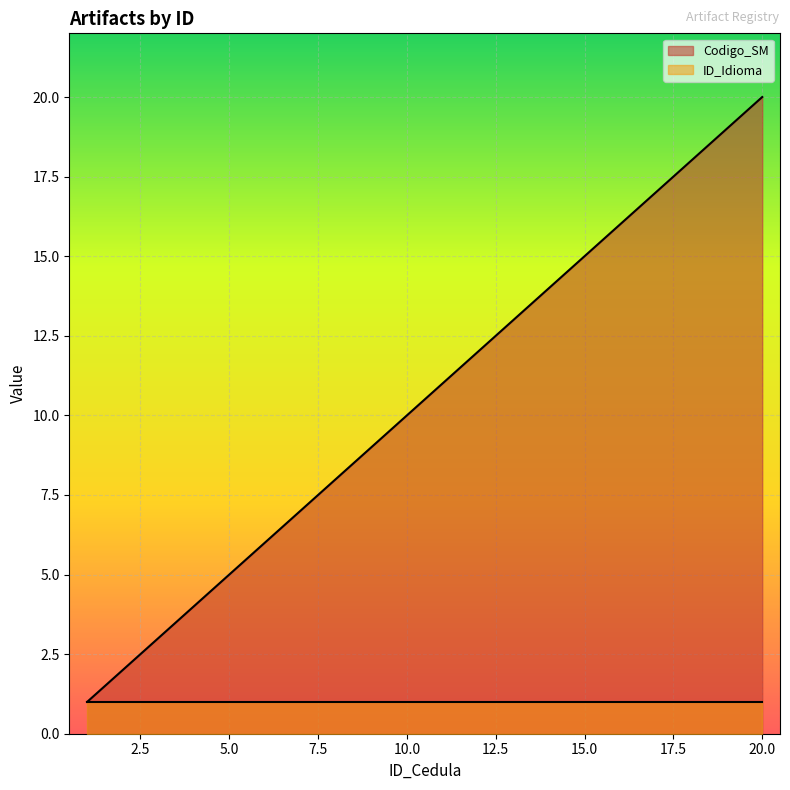

List the labels in order of value, smallest first.

1, 2, 3, 4, 5, 6, 7, 8, 9, 10, 11, 12, 13, 14, 15, 16, 17, 18, 19, 20